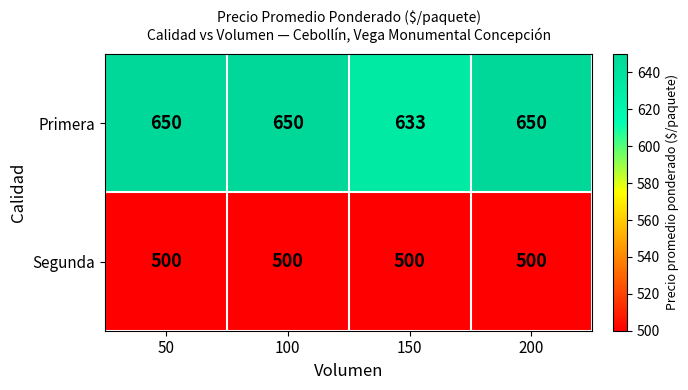

Is the value of Primera at 150 greater than the value of Segunda at 100?

Yes